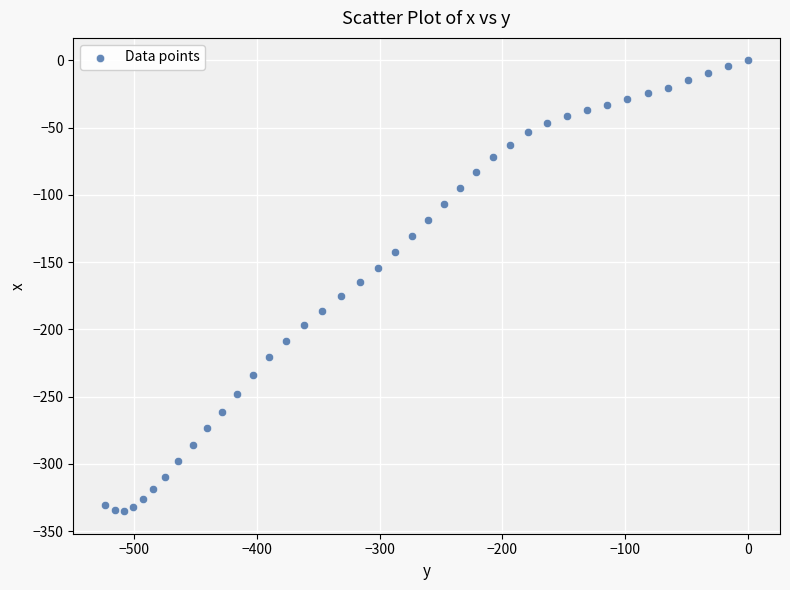

What is the range of Y values (max minus min)?

335.1